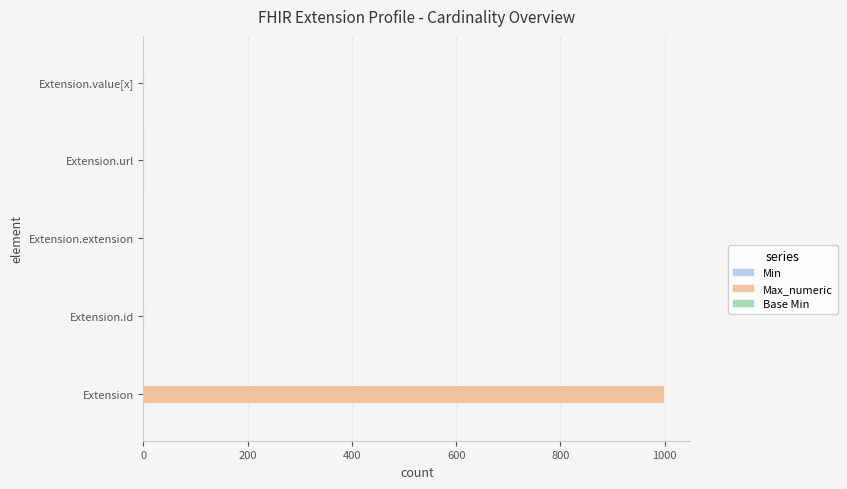

The value of Max_numeric at Extension.extension is 538. True or false?

False